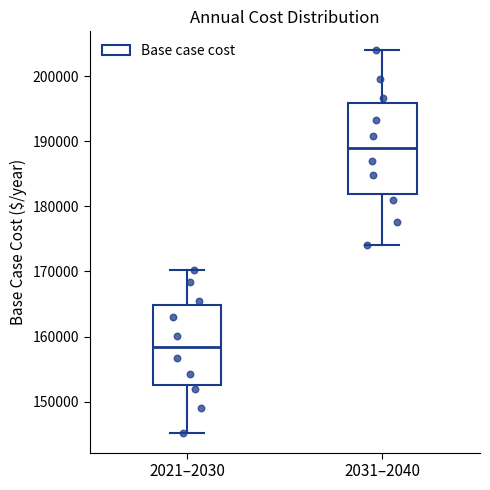

Reading left to right, transcribe this box plot: for each box, give where its median line is, the range the box spans, and where its two whiskers end, as read against the y-axis. The values are not printed on the chart, so give them approximately, as read against the axis.

2021–2030: median 158000, box 152000 to 165000, whiskers 145000 to 170000
2031–2040: median 189000, box 182000 to 196000, whiskers 174000 to 204000